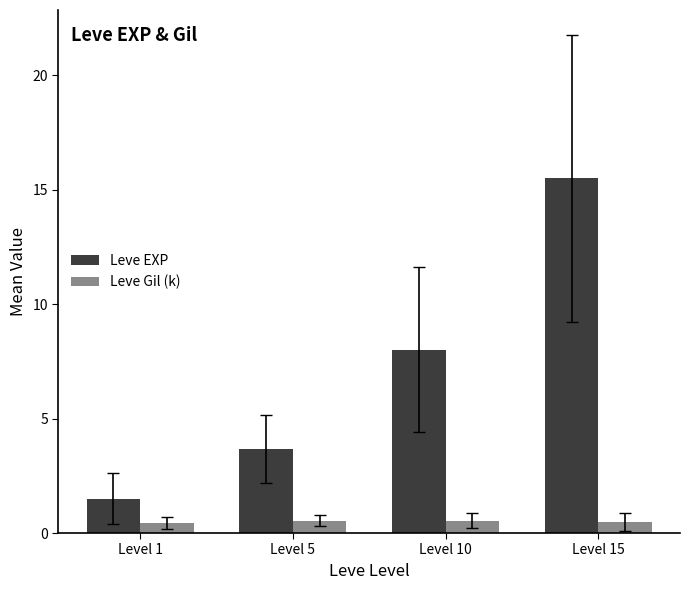

True or false: Leve Gil (k) has a value of 0.4 at Level 1.

True